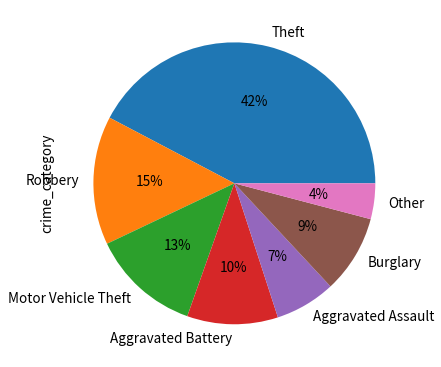

How many segments does this pie chart have?

7